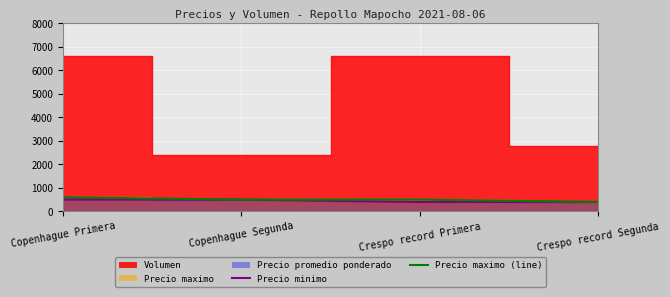

Between Crespo record Primera and Crespo record Segunda, which is larger?

Crespo record Primera